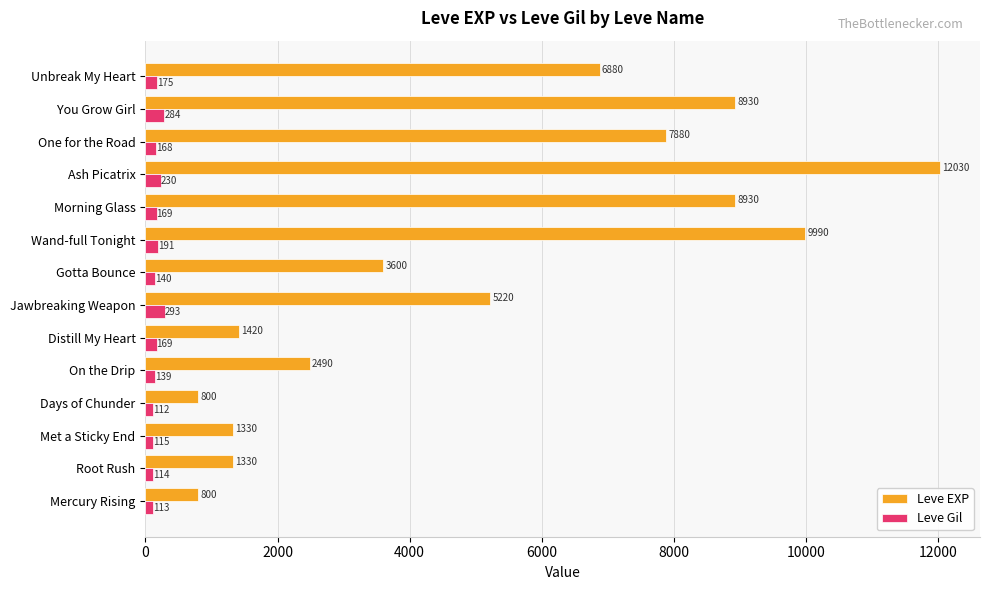

Which series has the widest spread of values?

Leve EXP